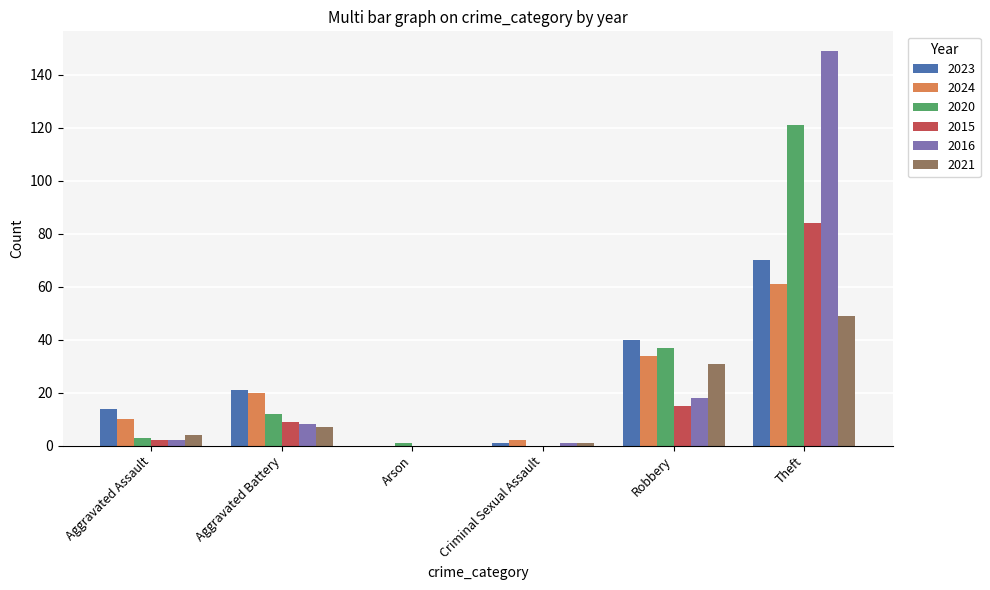

Is the value of 2015 at Robbery greater than the value of 2020 at Criminal Sexual Assault?

Yes